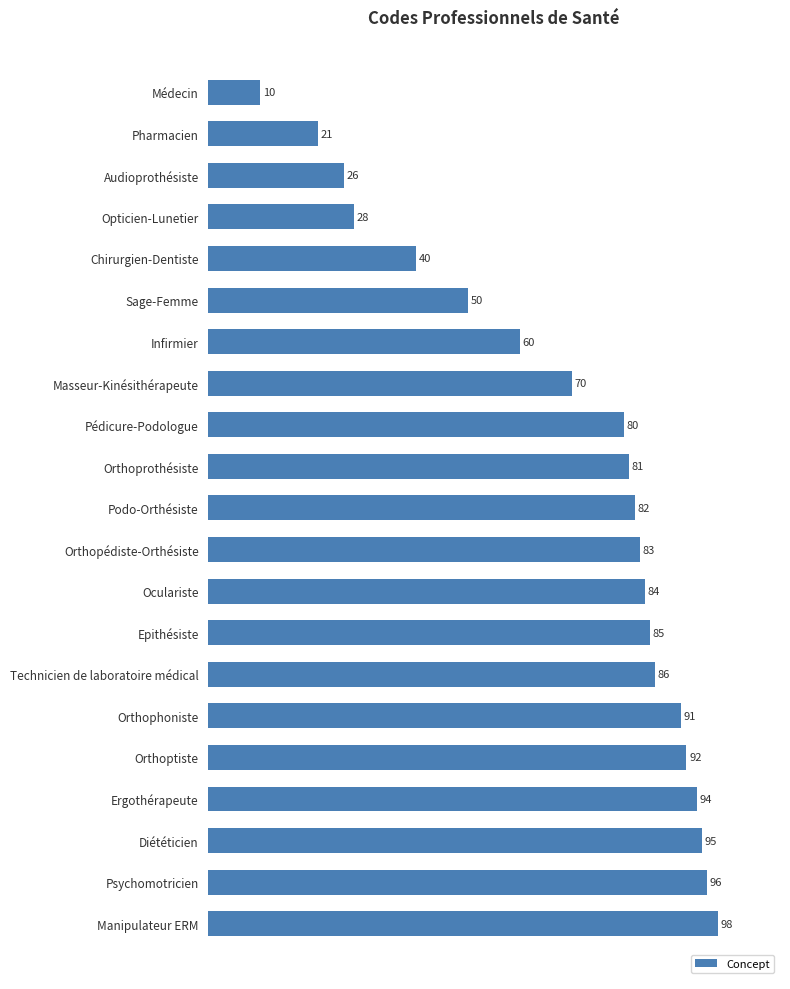

What is the sum of the values at Psychomotricien and Podo-Orthésiste?

178